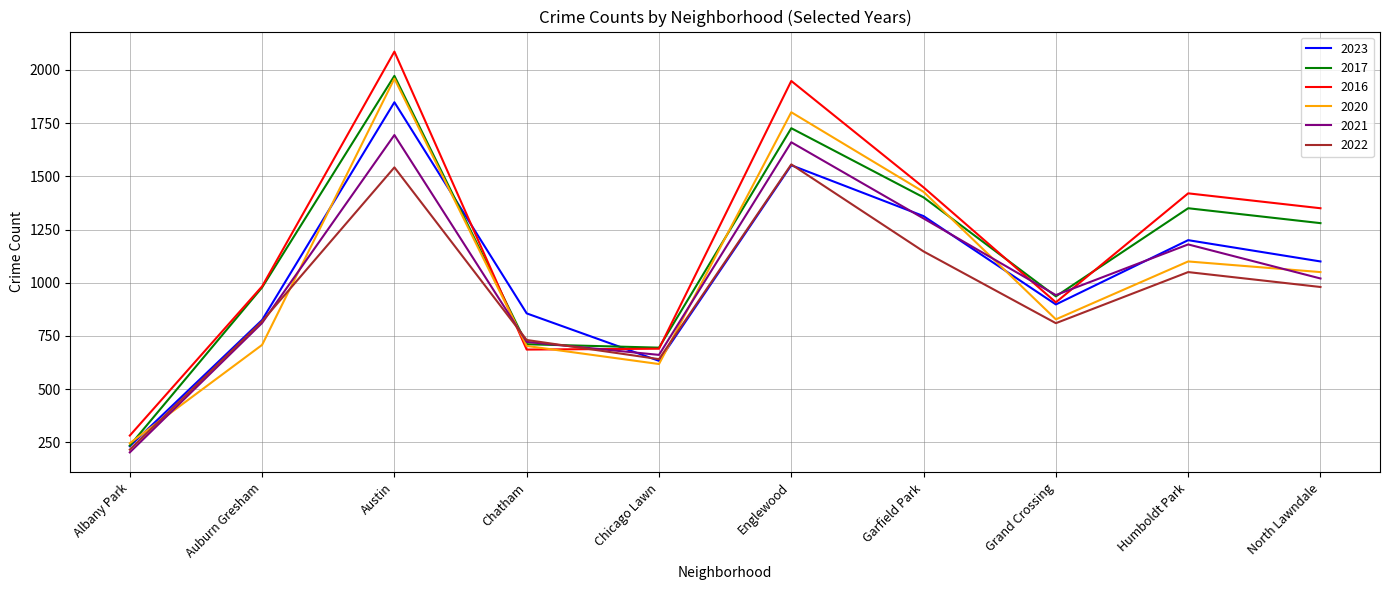

Between Chicago Lawn and Humboldt Park, which series saw the biggest shift?

2016